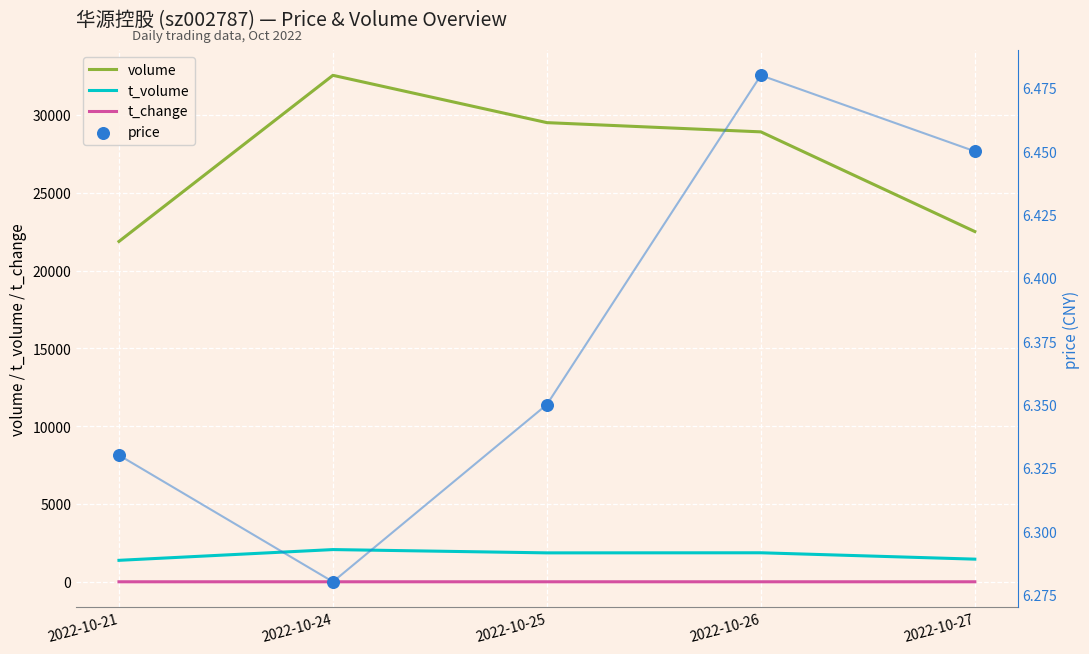

At which category is the sum across all series the highest?

2022-10-24